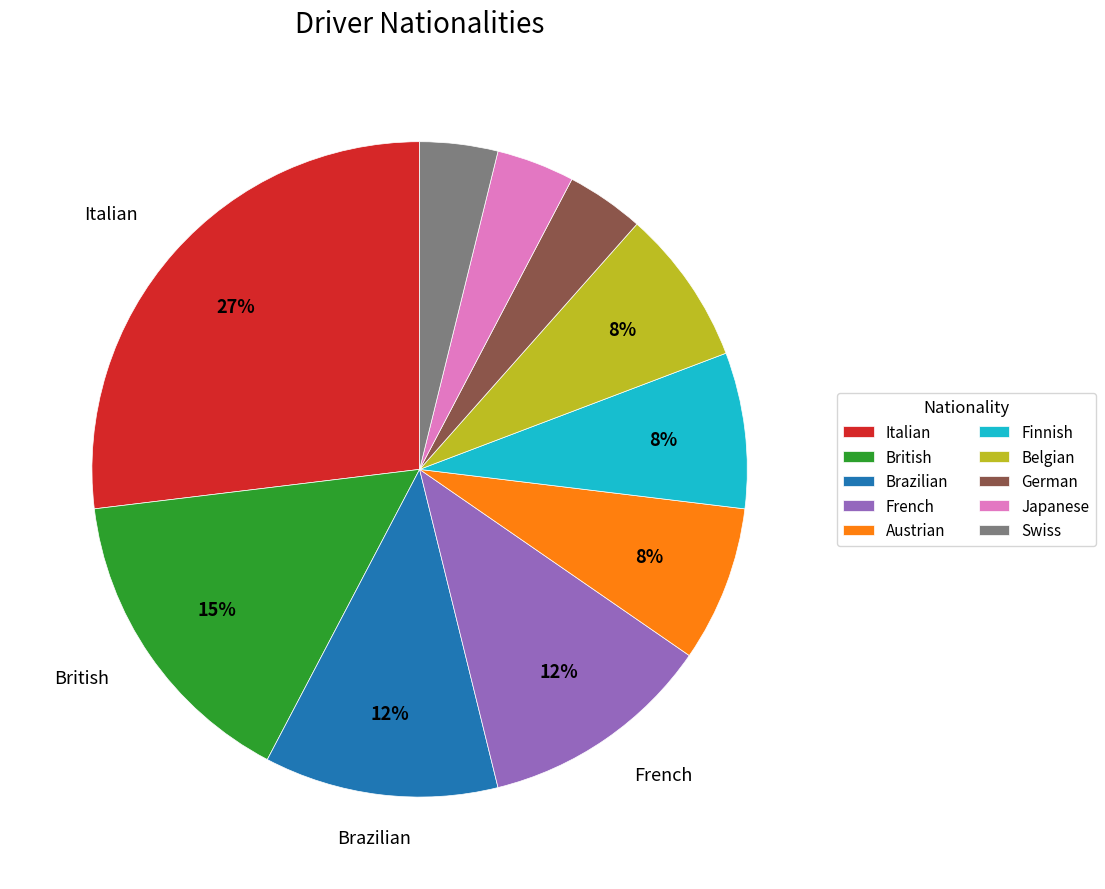

Which category has the biggest portion of the pie?

Italian